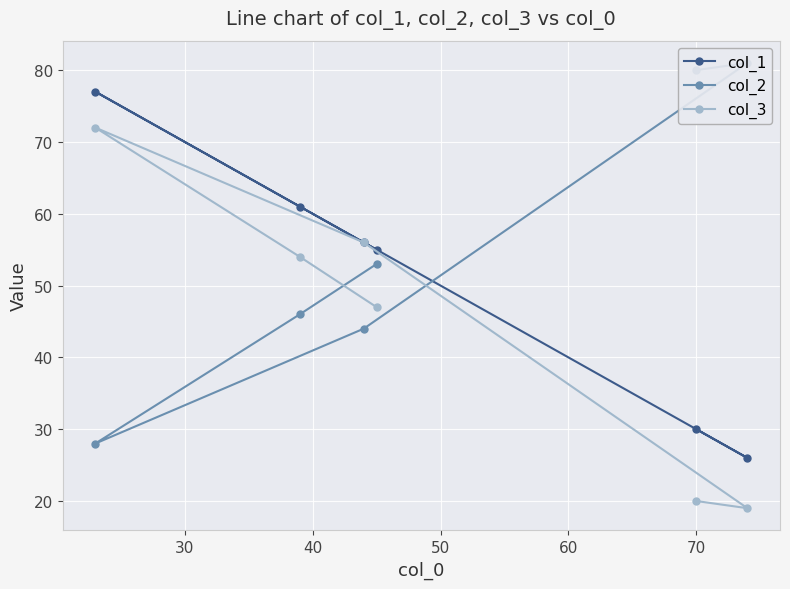

Which series has the widest spread of values?

col_2